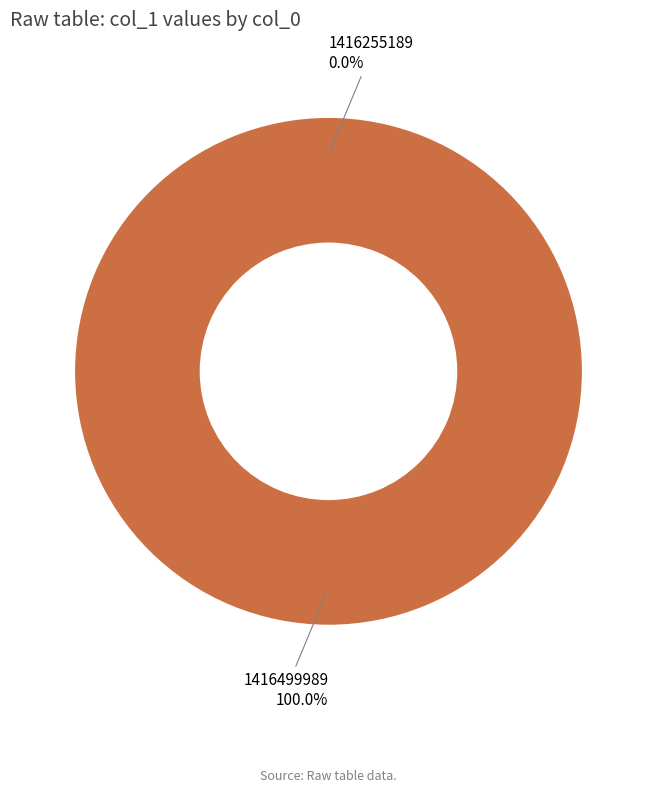

Is the sum of 1416499989 and 1416255189 greater than half?

Yes